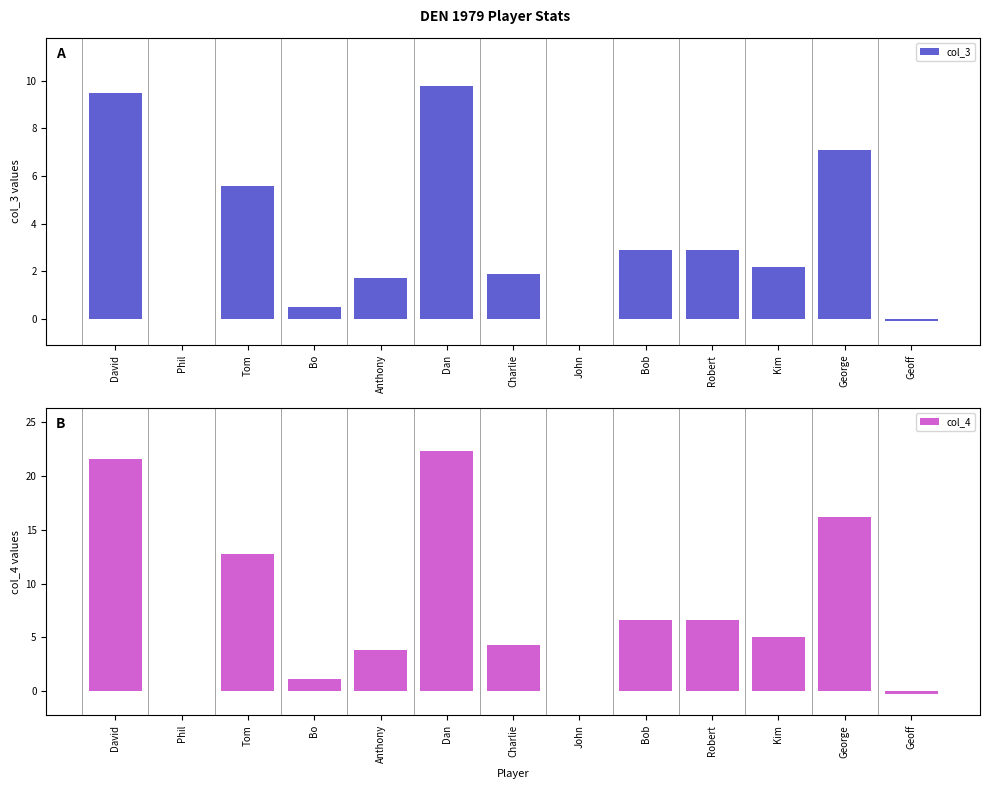

Rank the series by their average value, from highest to lowest.

col_4, col_3